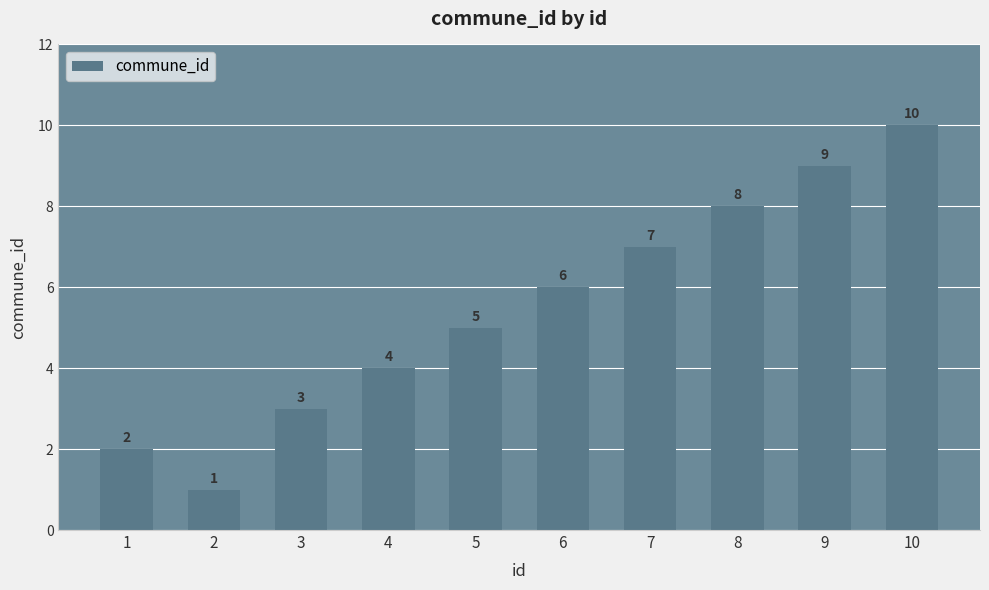

What is the approximate value at 7?

7